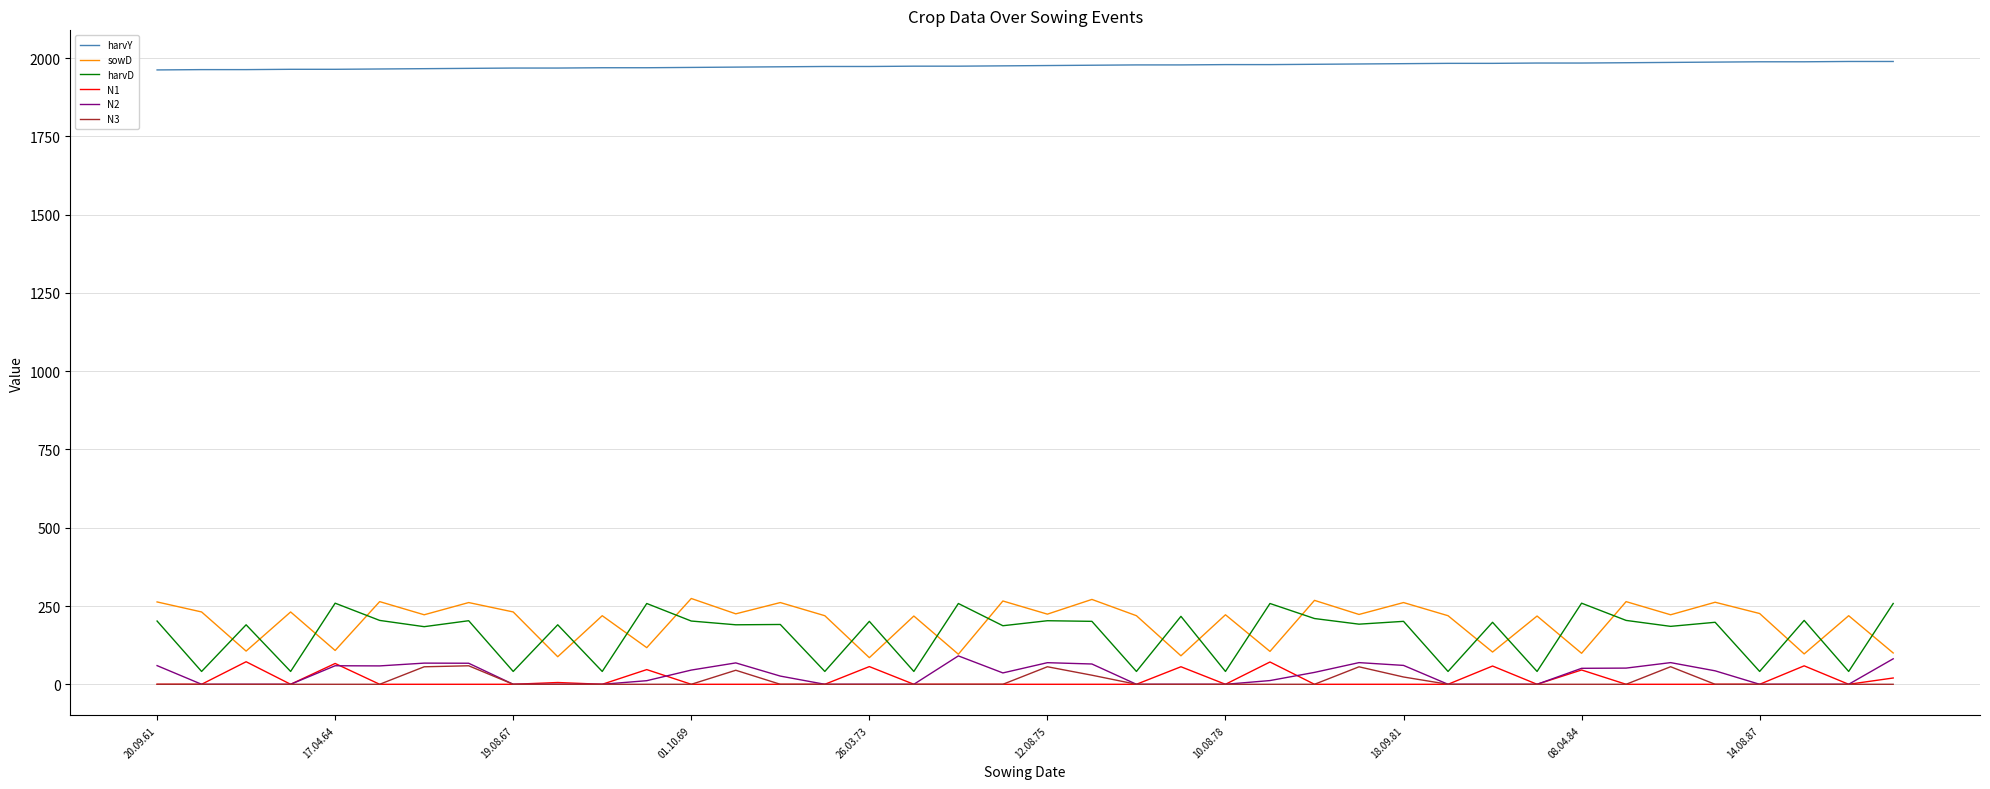

What is the difference between the maximum and minimum values in the harvD series?

218.0